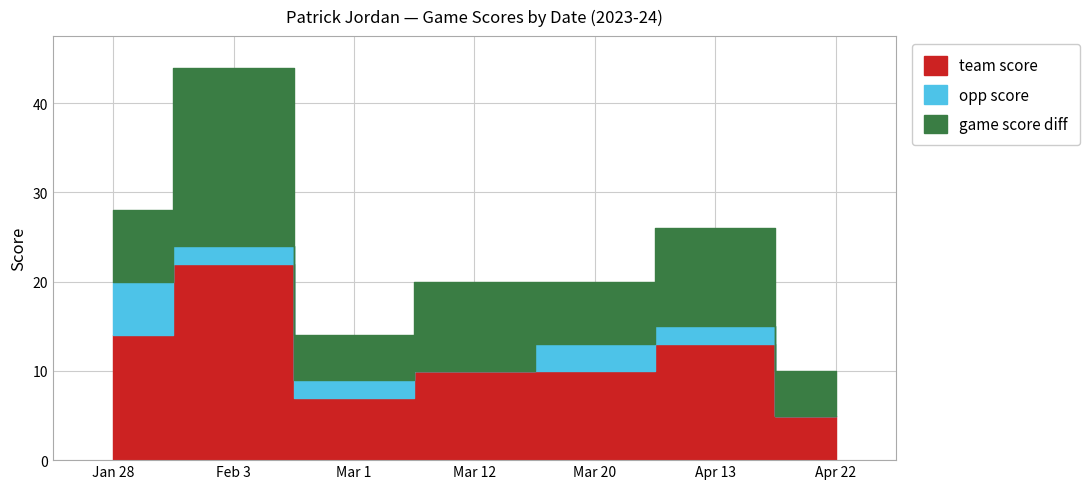

List the series in order of their peak value, lowest first.

opp_score, game_score_diff, team_score